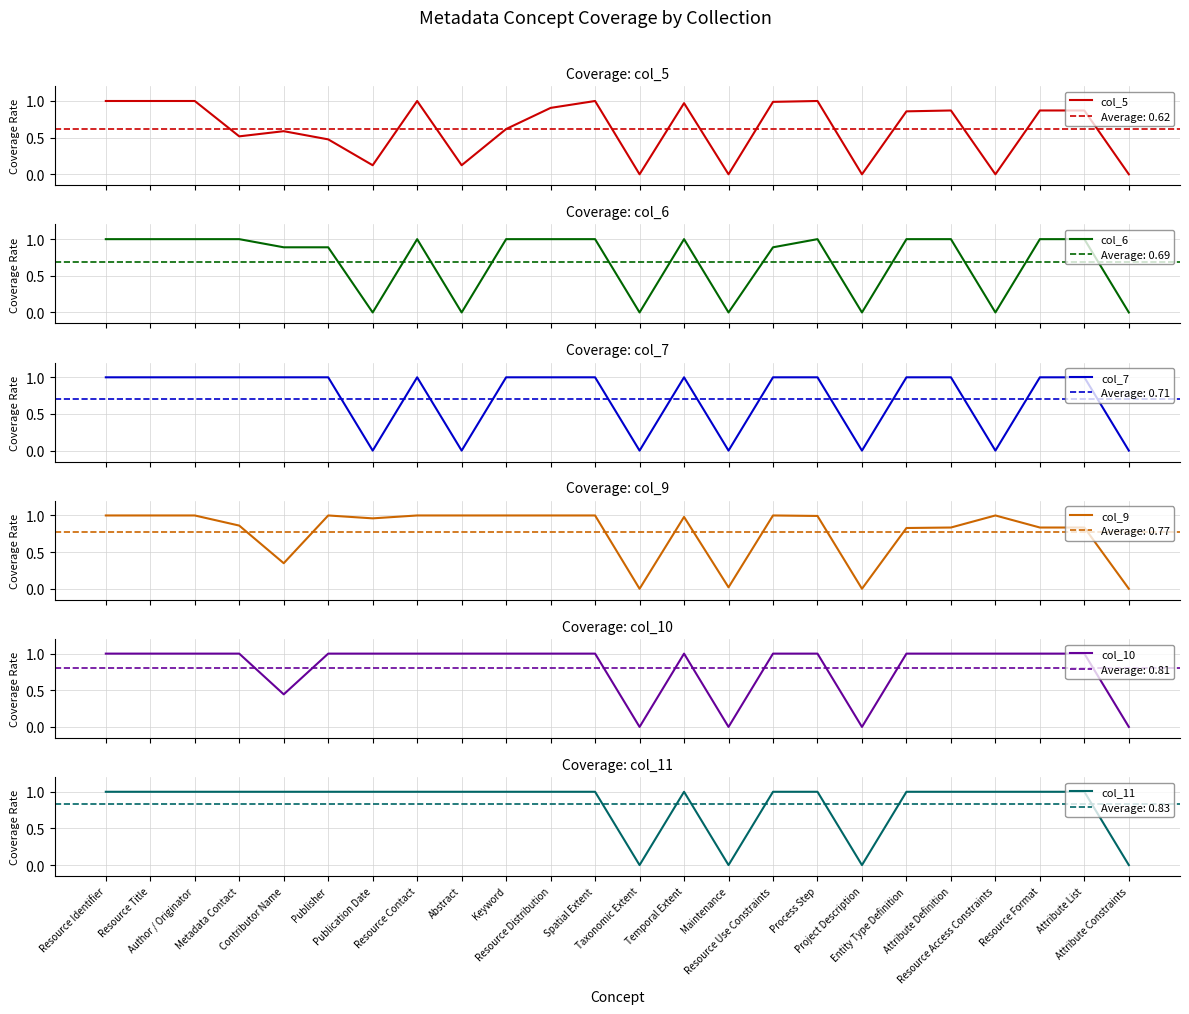

What is the sum of the col_10 values at Process Step and Abstract?

2.0